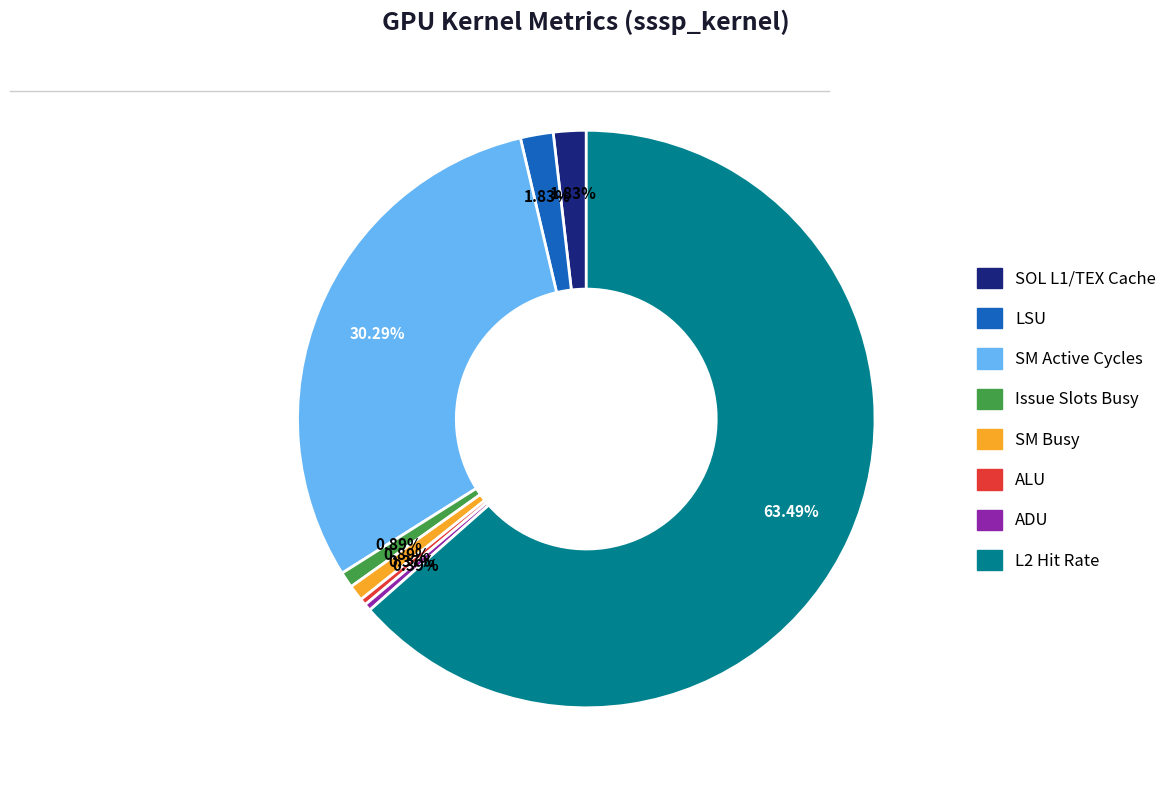

How many segments does this pie chart have?

8